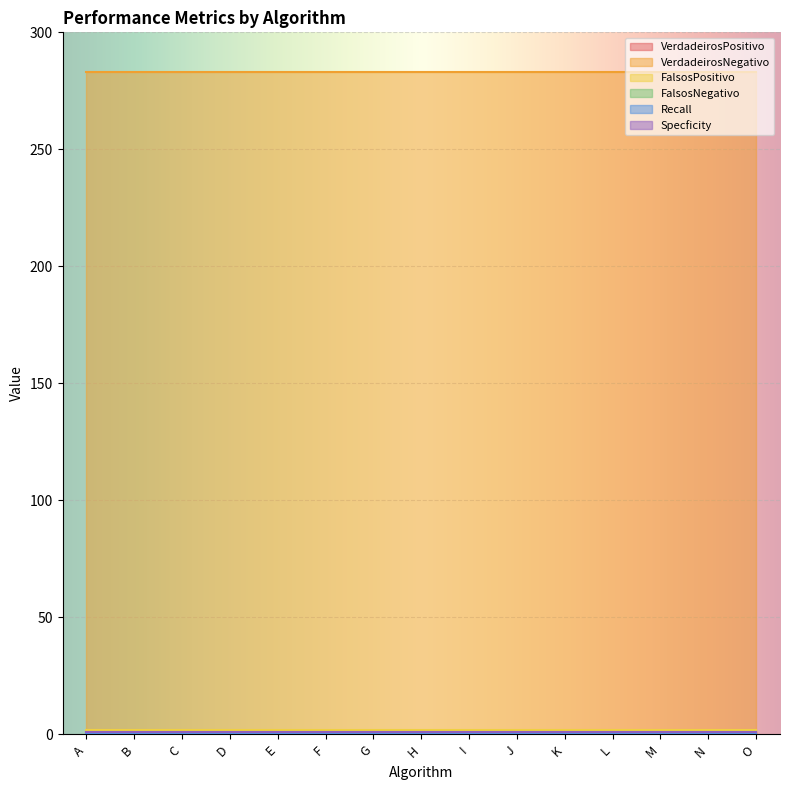

What value does the Specficity series have at O?

1.0